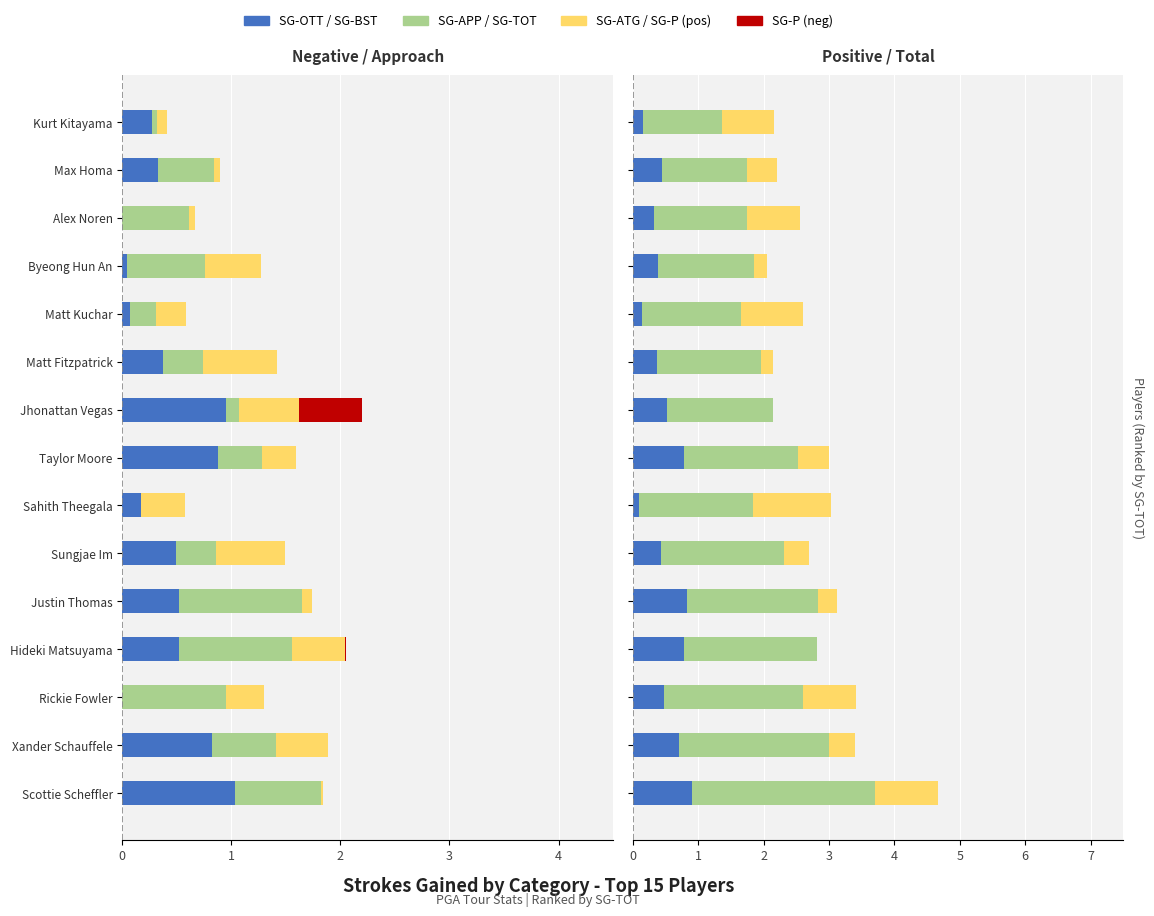

The value of SG-TOT at Matt Fitzpatrick is 1.6. True or false?

True